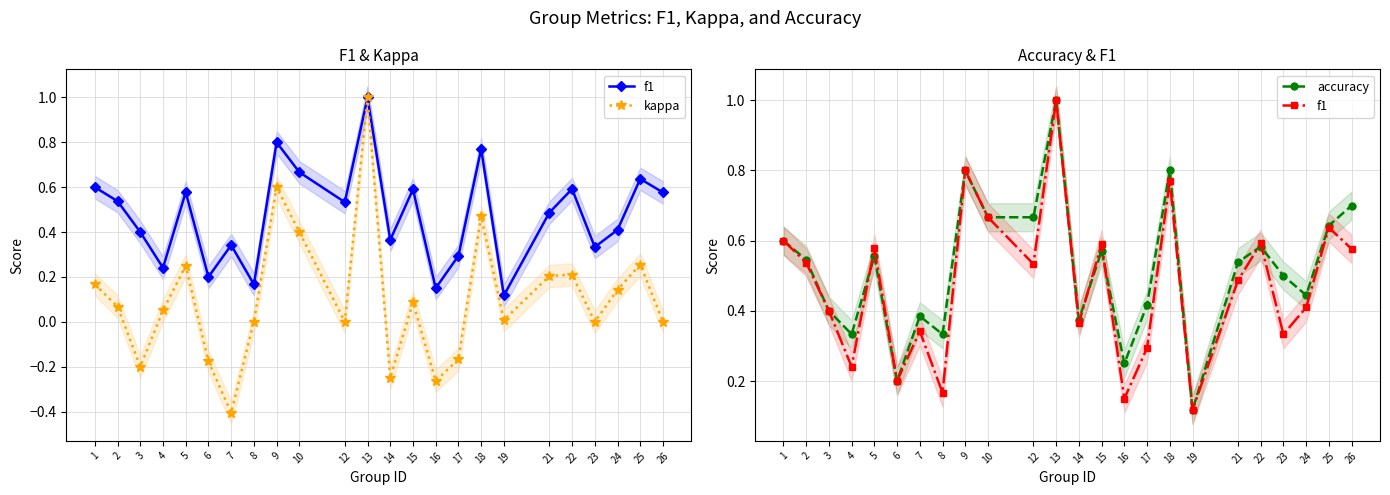

What are all the series names shown in the legend?

f1, kappa, accuracy